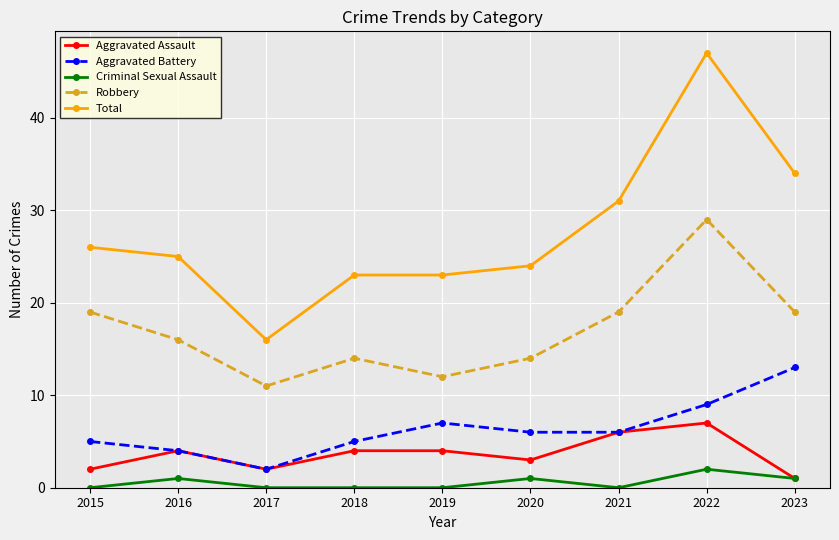

What is the minimum value for Total?

16